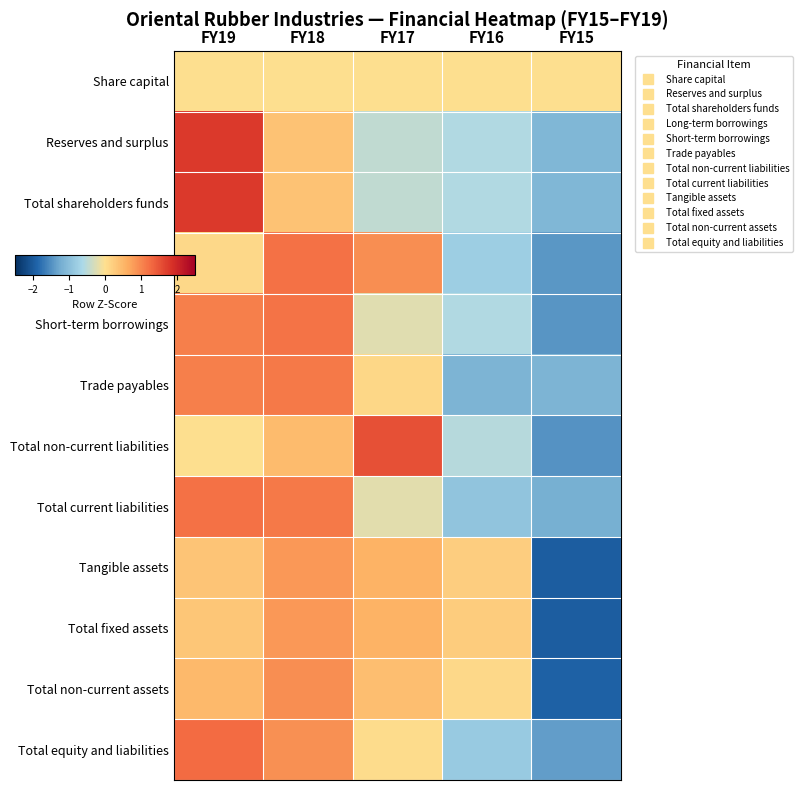

What is the maximum value shown in the chart?

1.8